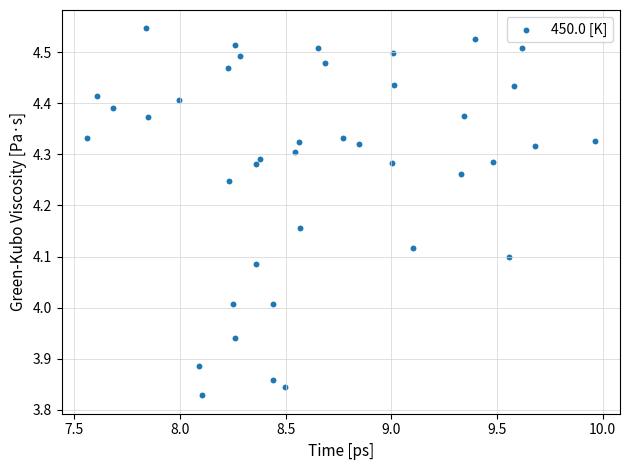

What is the range of X values (max minus min)?

2.4